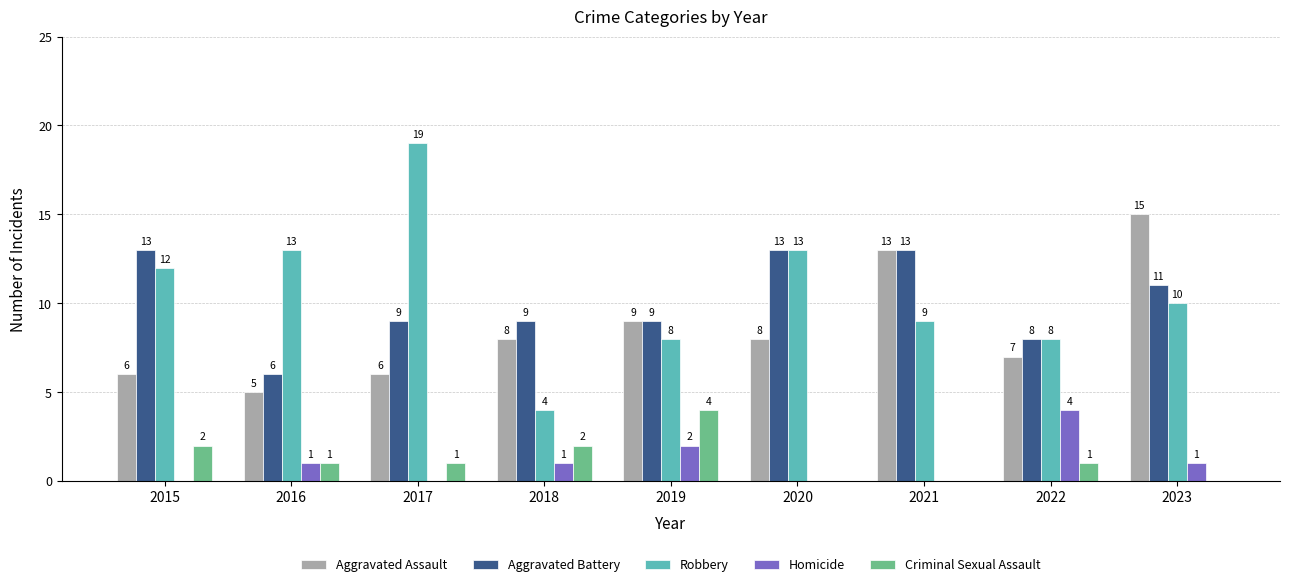

The value of Robbery at 2021 is 9. True or false?

True